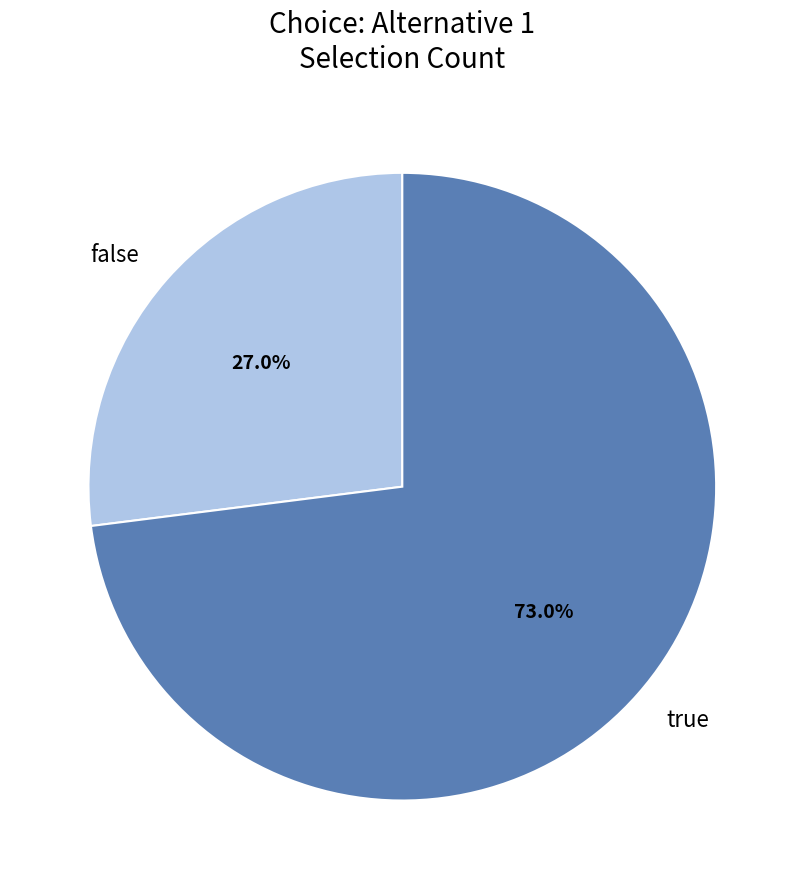

Which has a higher value, false or true?

true